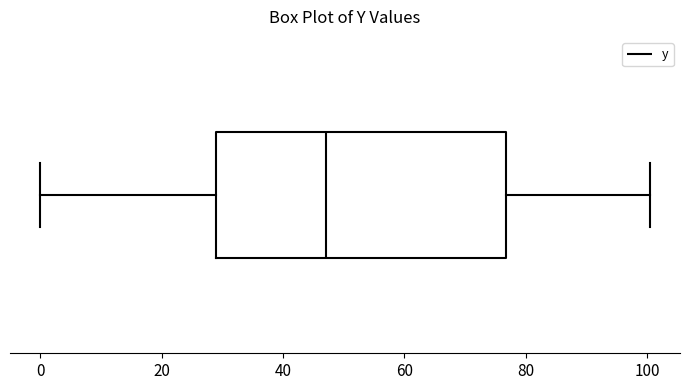

Transcribe this box plot: give where the median line is, the range the box spans, and where the two whiskers end, as read against the x-axis. The values are not printed on the chart, so give them approximately, as read against the axis.

median 48, box 28 to 76, whiskers 0 to 100